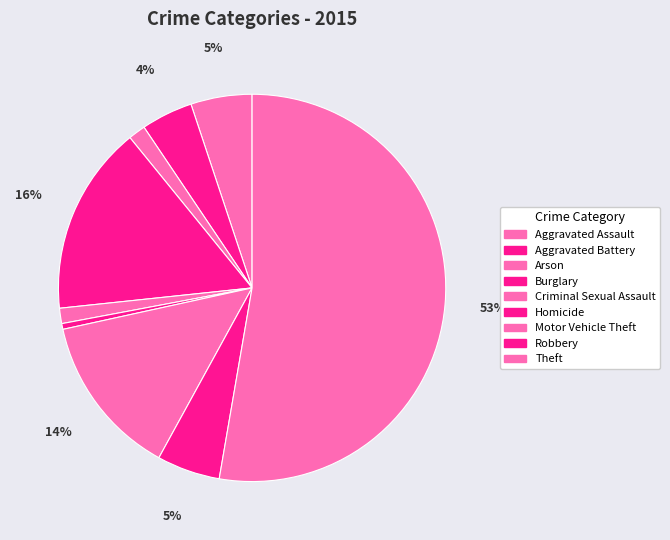

How many segments does this pie chart have?

9